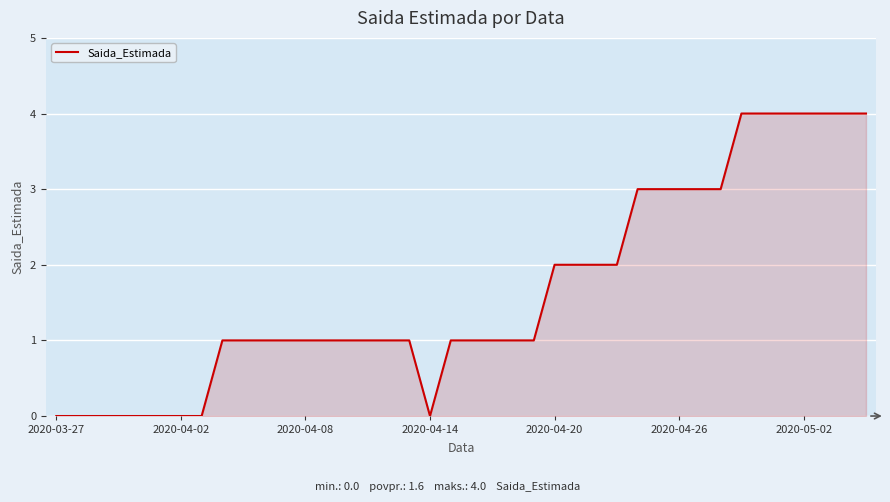

What is the difference between the maximum and minimum values?

4